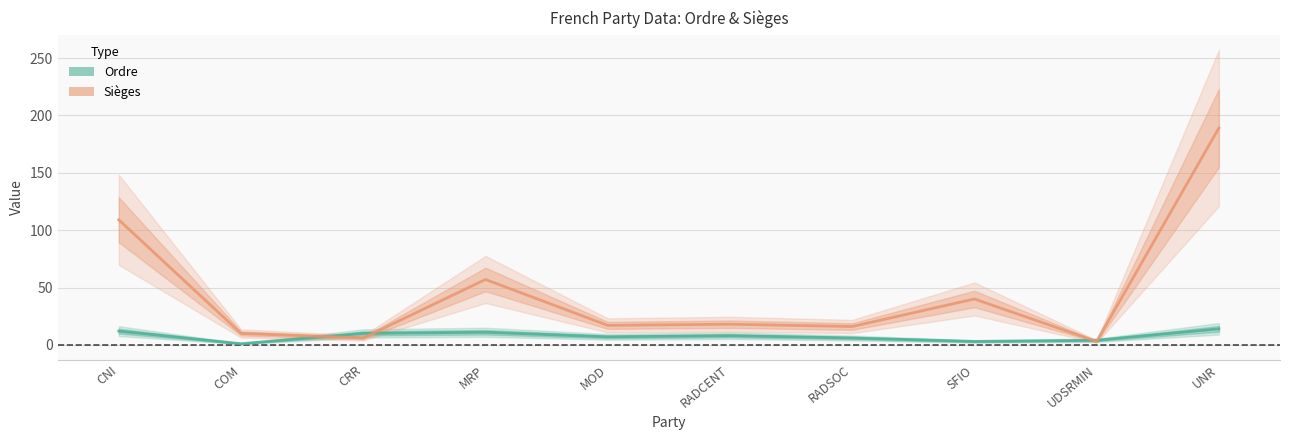

What is the value of the Ordre point at the 6th from the left?

8